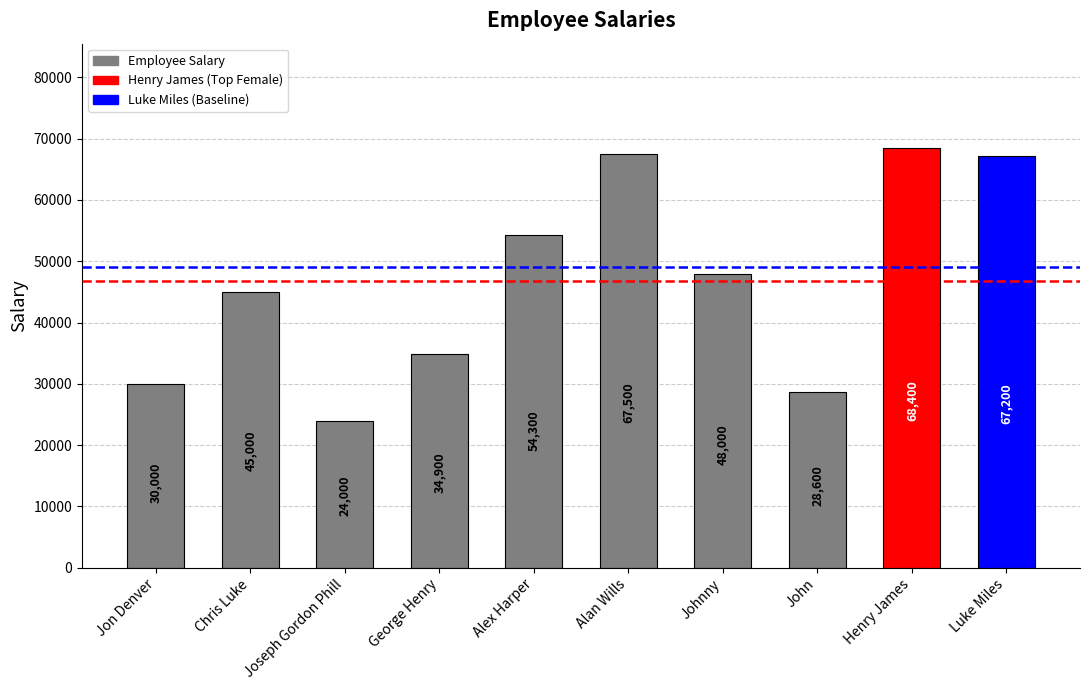

What value does the data have at Henry James?

68400